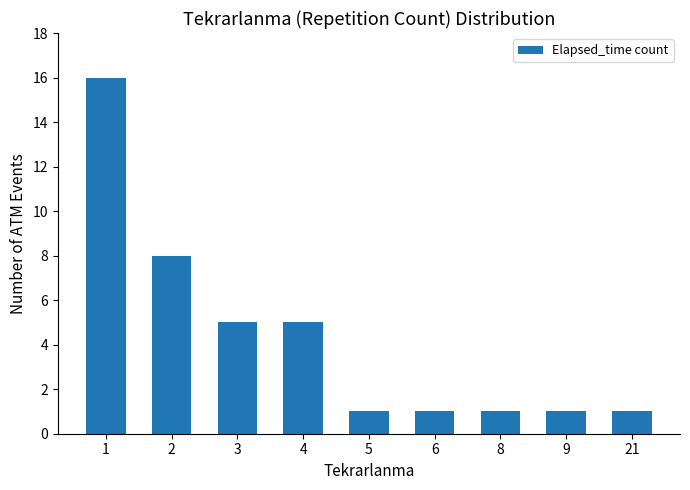

True or false: the data shows 1 at 8.

True